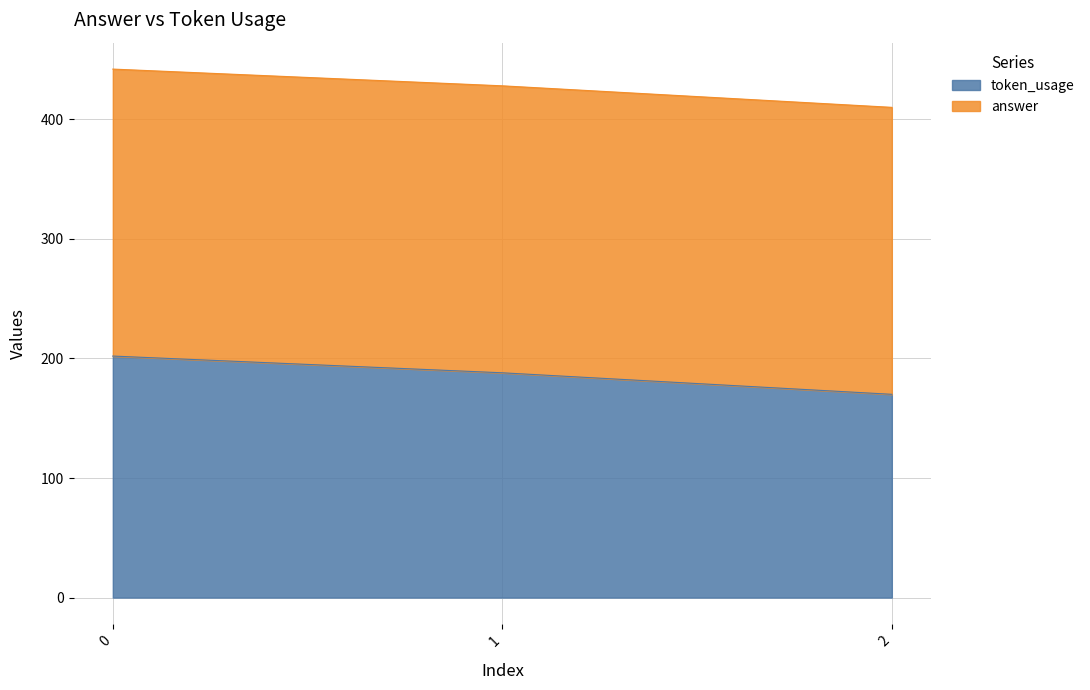

Rank the categories by value from lowest to highest.

2, 1, 0